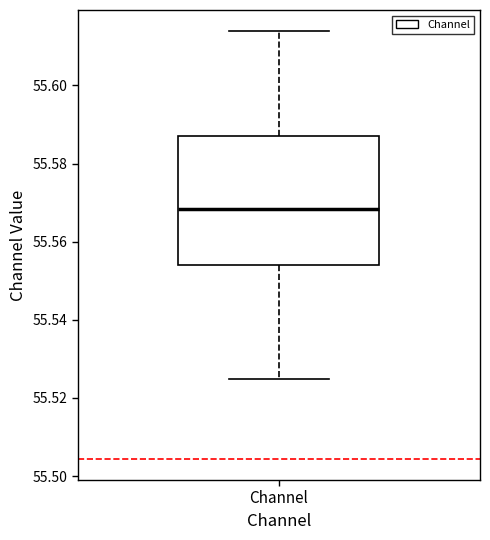

Transcribe this box plot: give where the median line is, the range the box spans, and where the two whiskers end, as read against the y-axis. The values are not printed on the chart, so give them approximately, as read against the axis.

median 55.568, box 55.554 to 55.586, whiskers 55.524 to 55.614